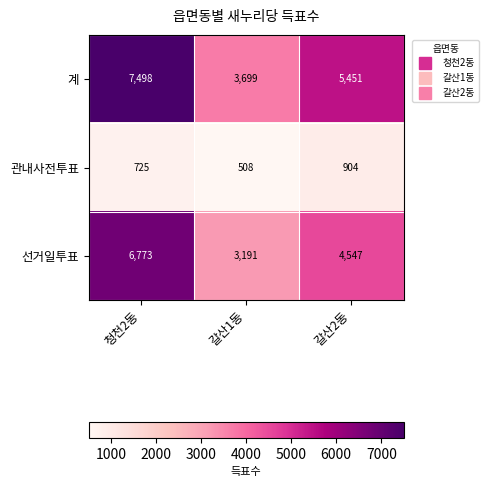

Which series has the largest total across all categories?

계